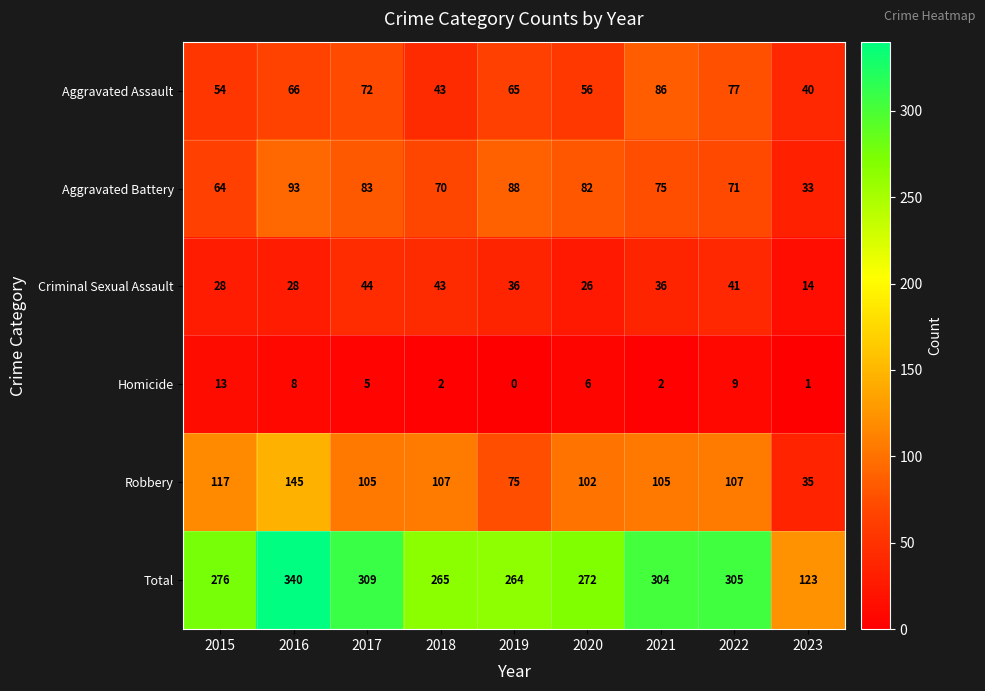

What is the difference between the maximum and minimum values in the Aggravated Assault series?

46